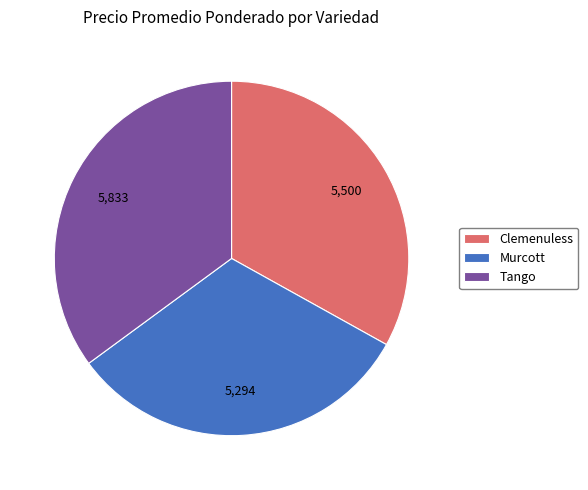

Do Murcott and Tango together represent more than half of the pie?

Yes